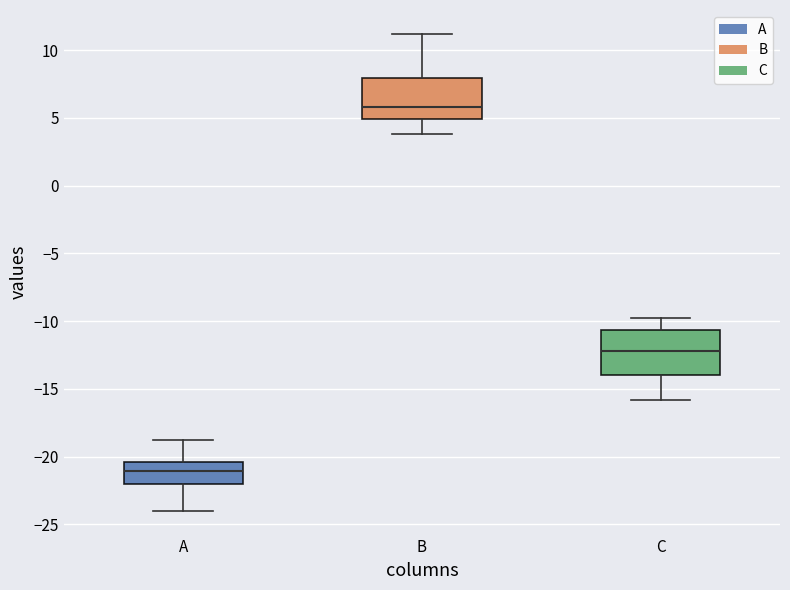

Where is the lower edge of the box for B on the y-axis? The values are not printed on the chart, so give them approximately, as read against the axis.

5.0